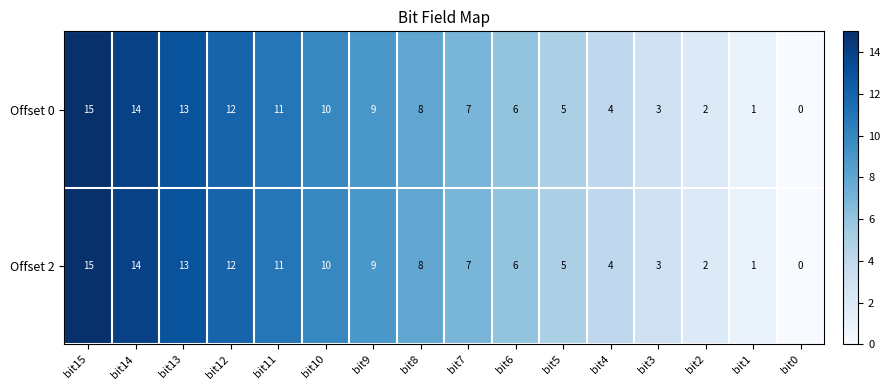

What is the sum of all Offset 0 values?

120